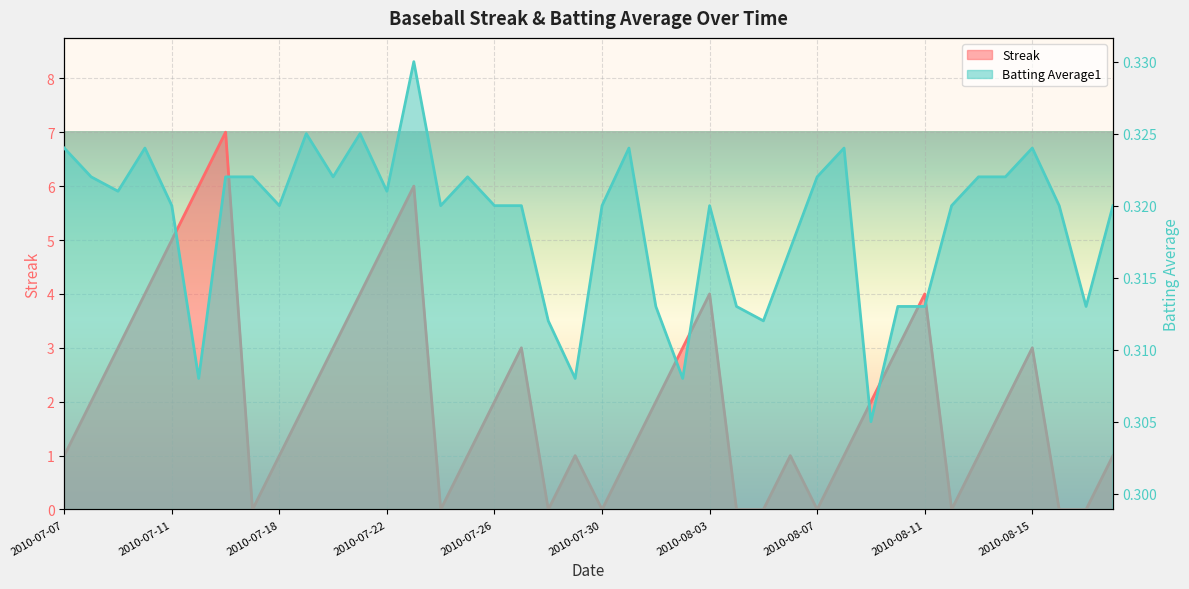

What is the difference between the highest and lowest values at 2010-07-19?

1.7